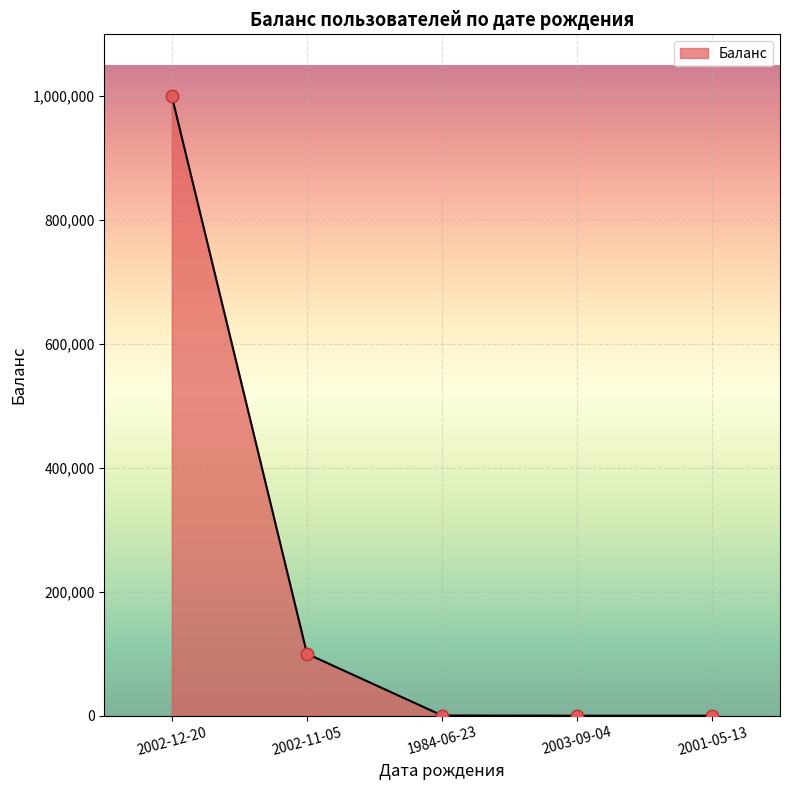

What is the change in value from 1984-06-23 to 2003-09-04?

-280